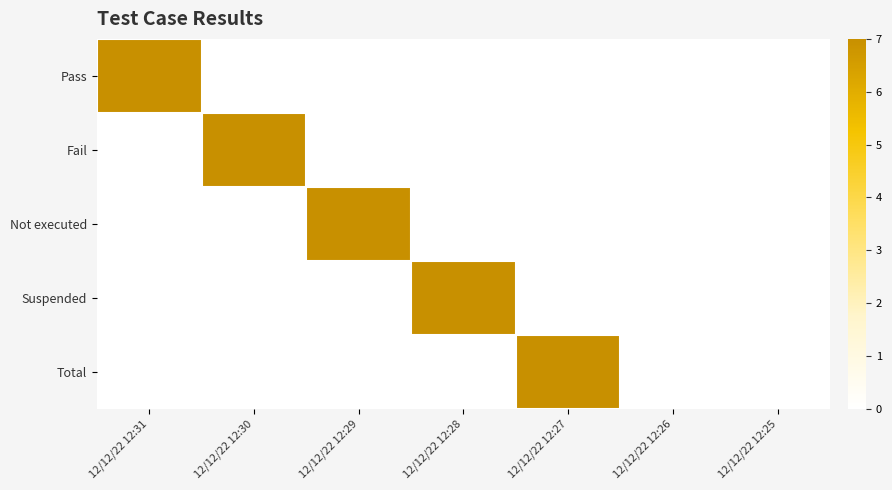

How many distinct data groups are displayed?

5